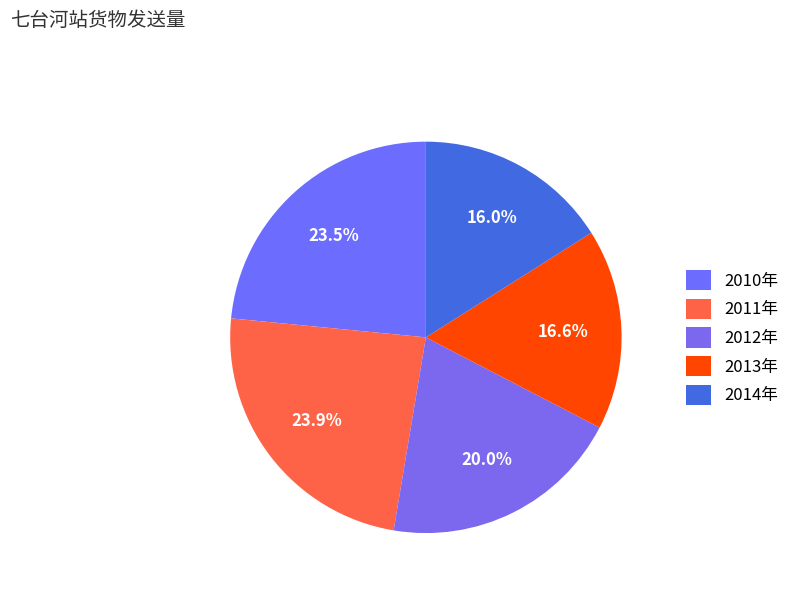

Count the number of slices in the pie.

5